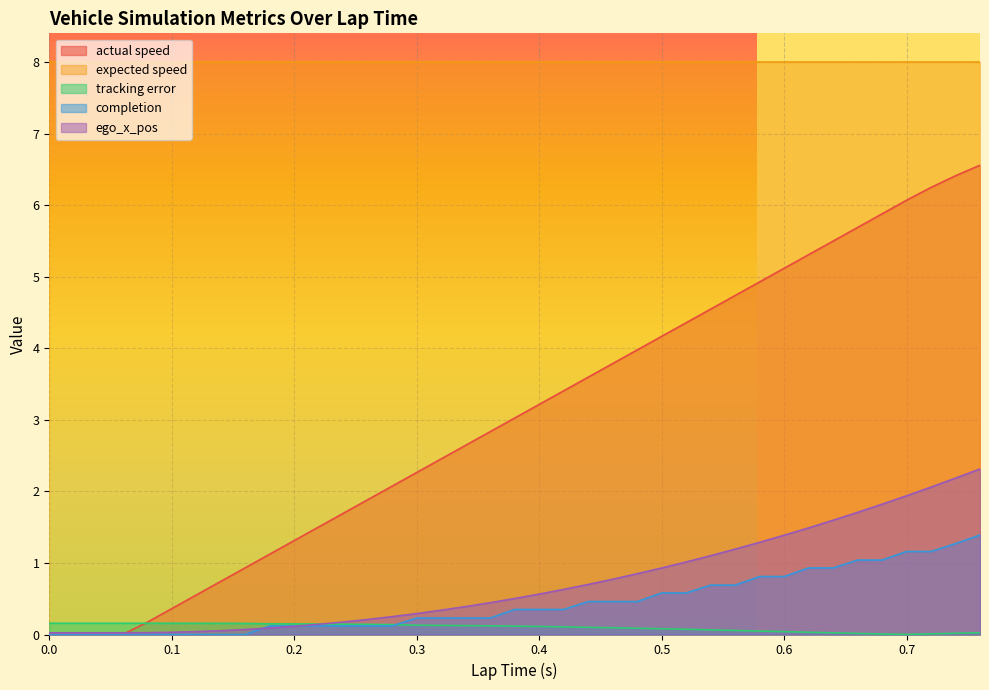

What is the highest value of the ego_x_pos series?

2.3